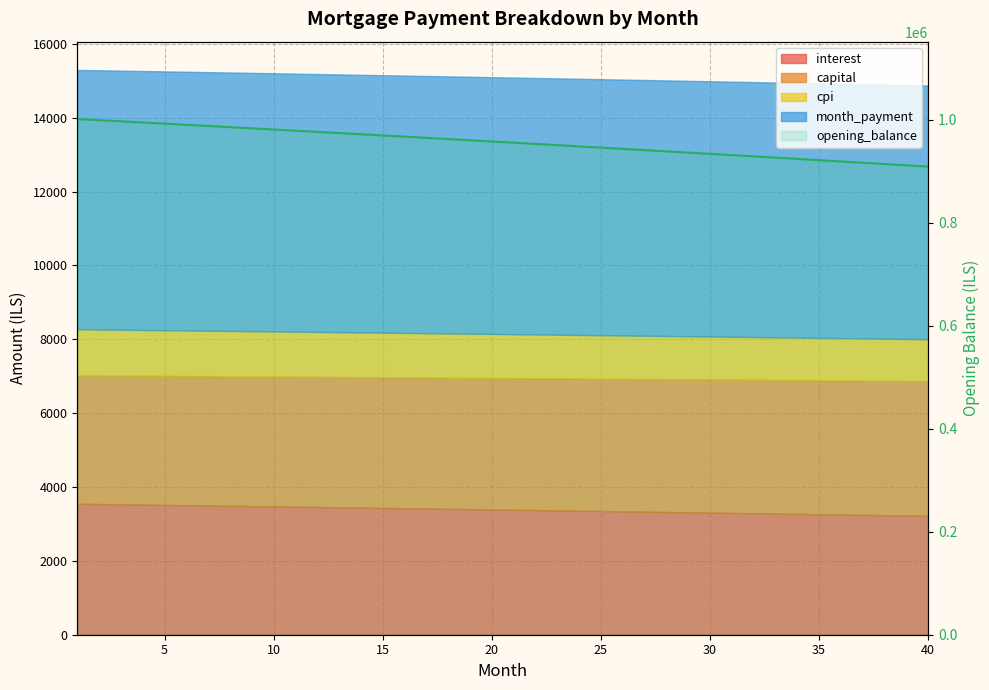

What is the difference between the maximum and minimum values?

92366.9